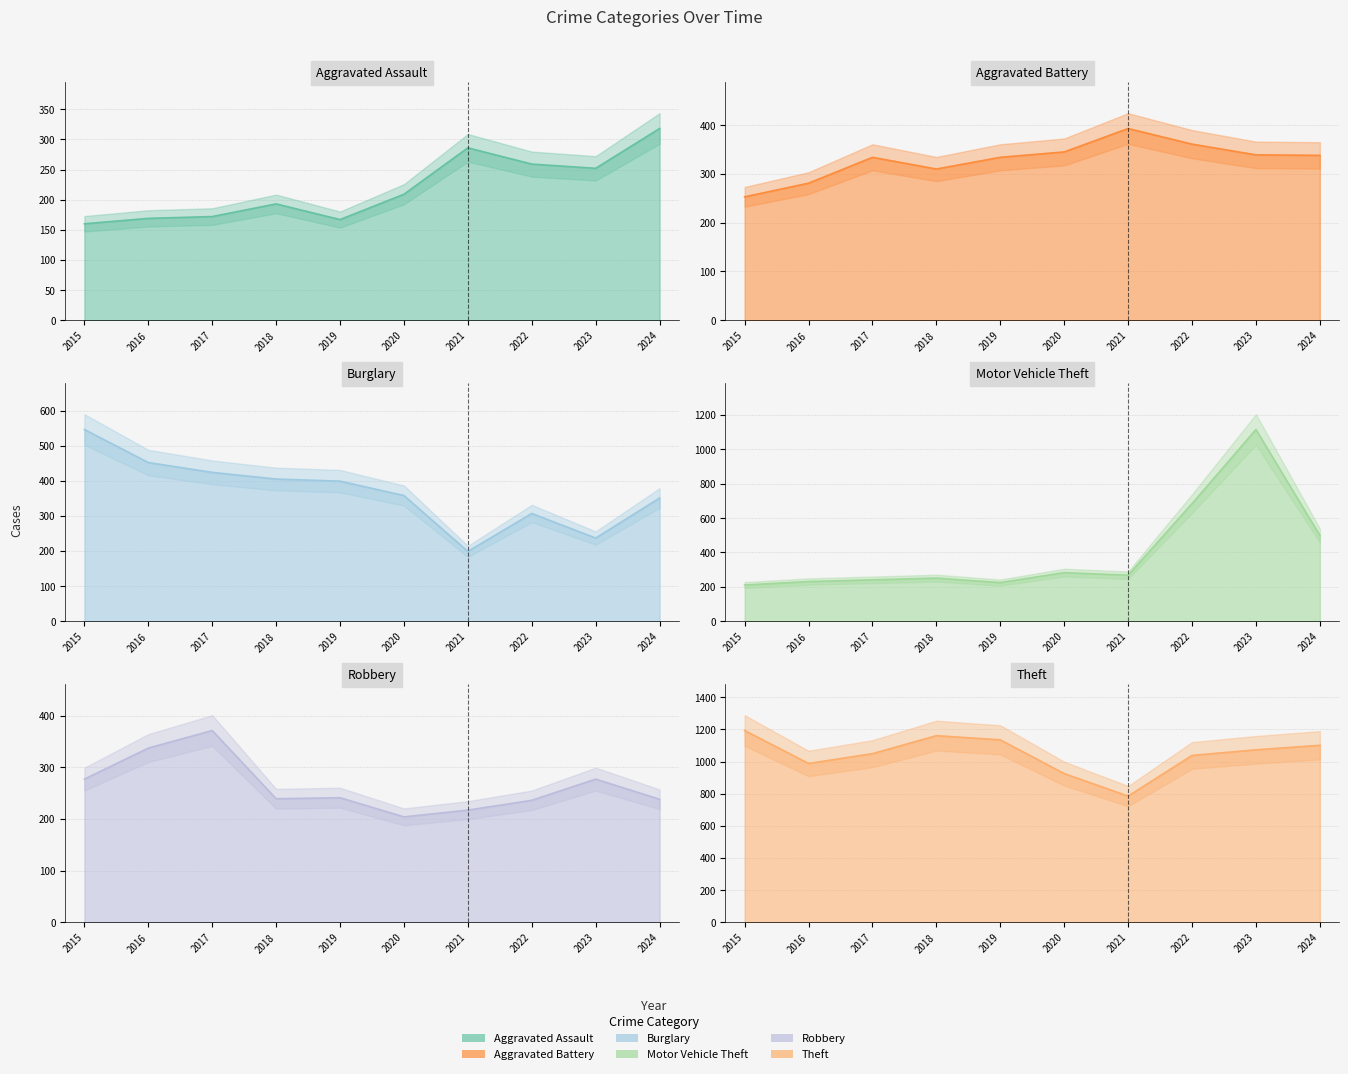

At which category does Robbery reach its first local valley?

2018